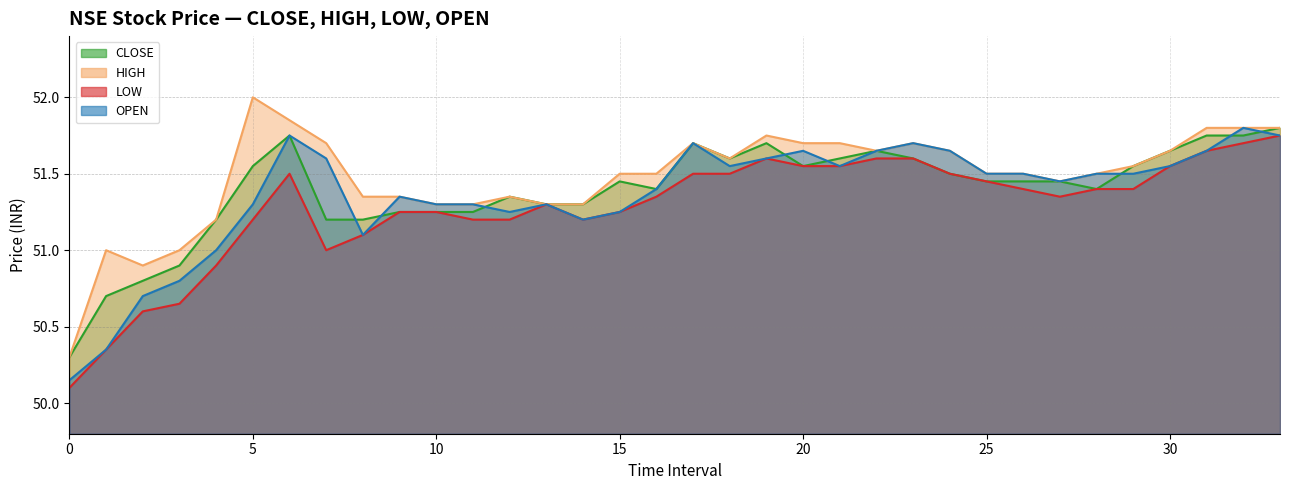

True or false: OPEN has a value of 51.0 at 4.

True